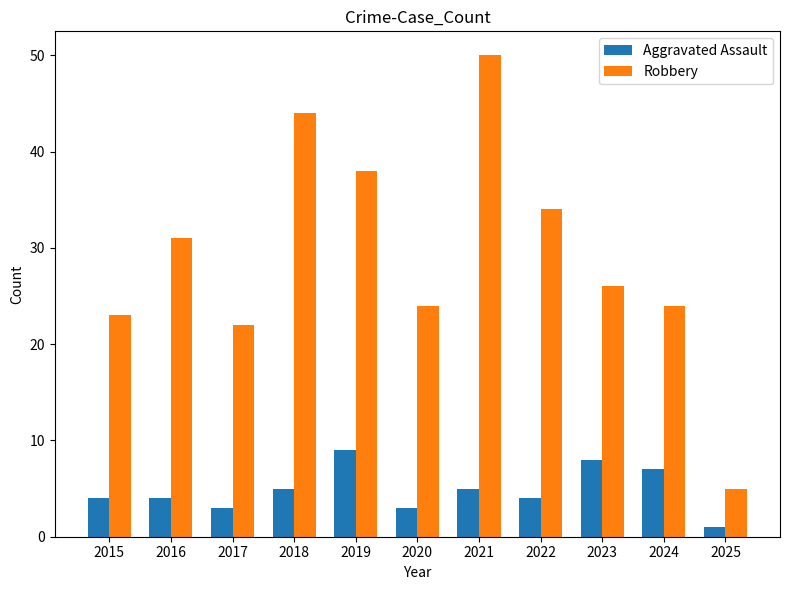

Count the number of data series in this chart.

2